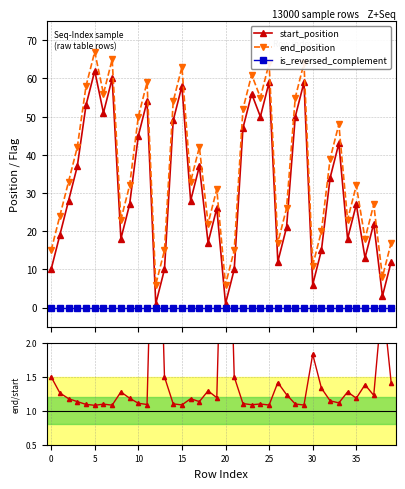

In end_position, how many points are lower than both neighbors (excluding endpoints)?

12